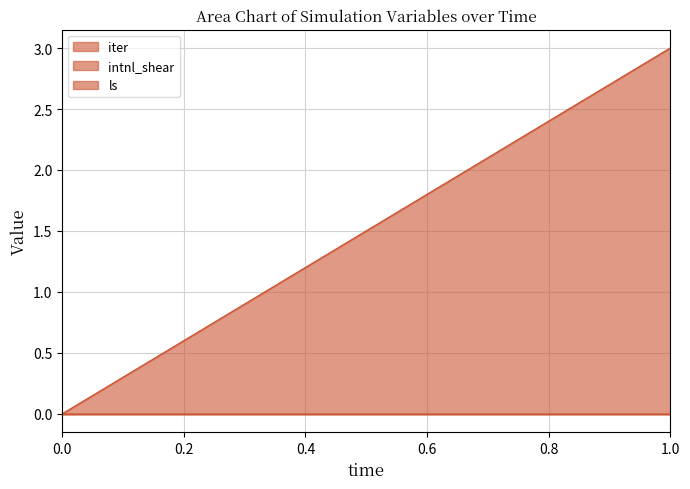

Which series has the largest total across all categories?

iter